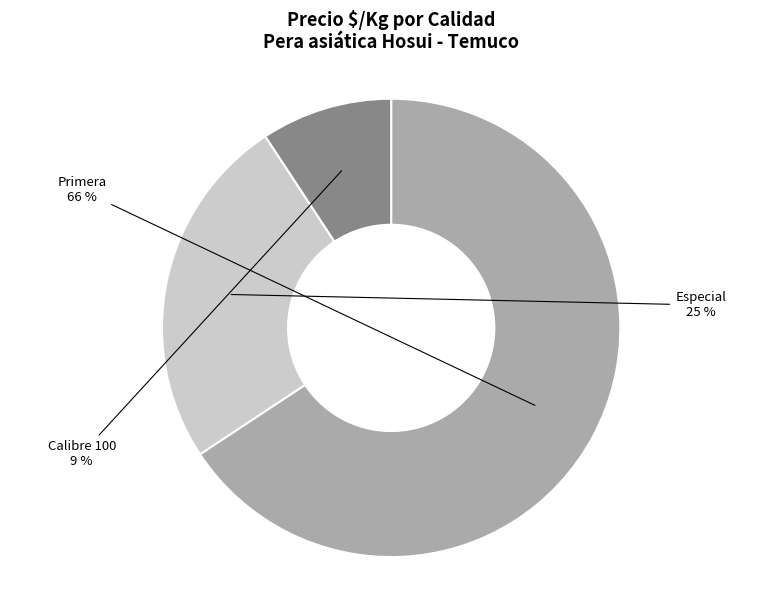

How many slices are in this pie chart?

3